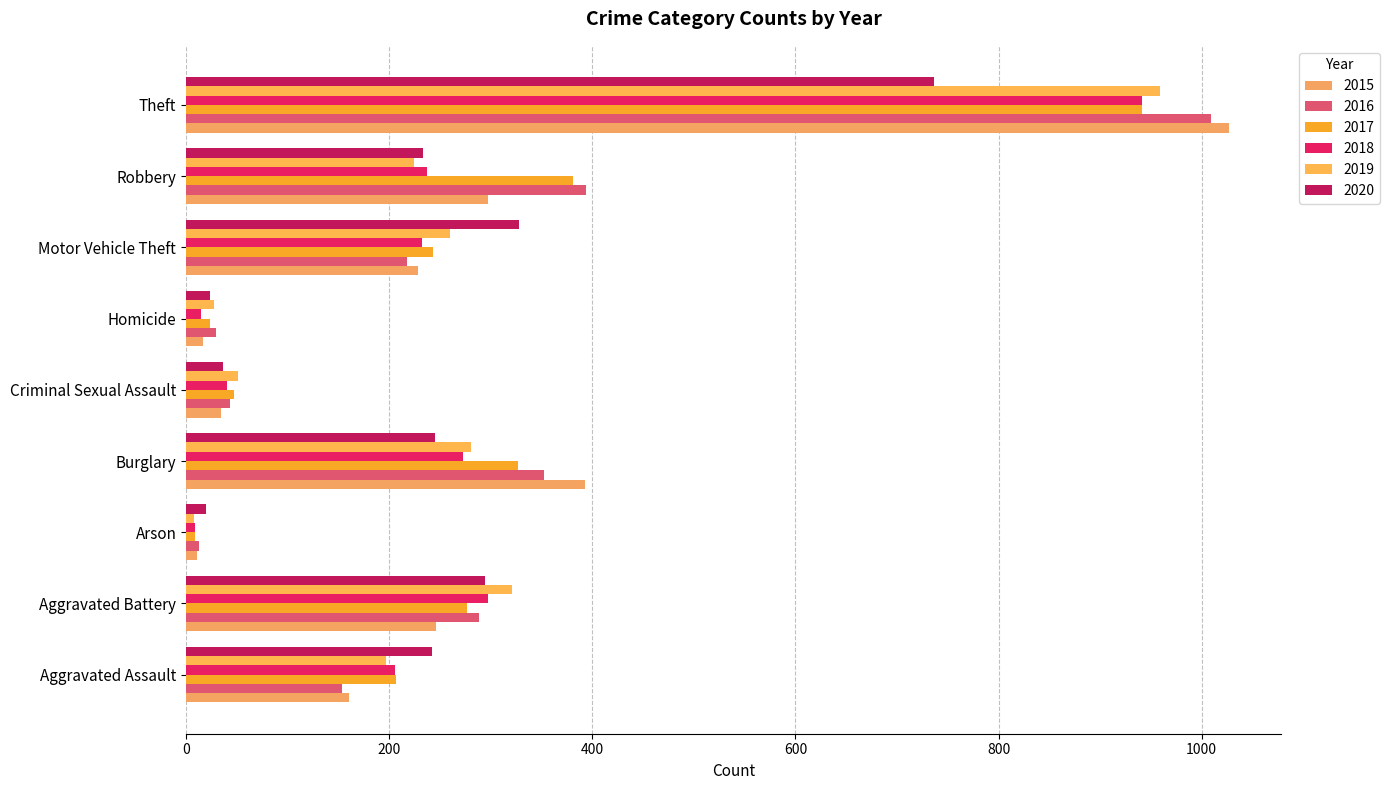

Between Aggravated Assault and Robbery, which is larger?

Robbery